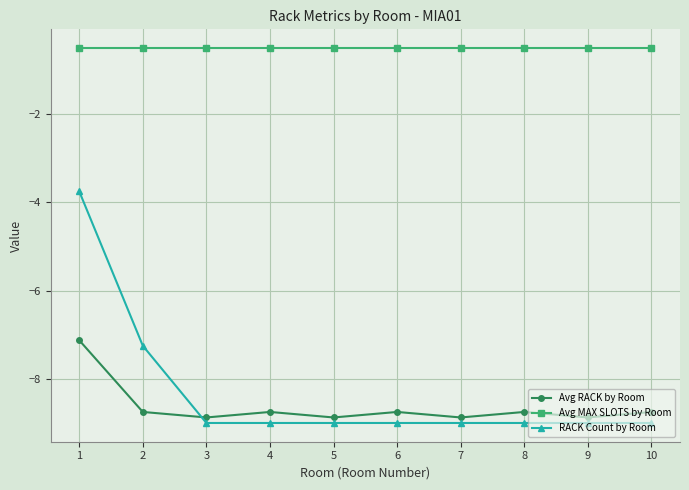

At which label does Avg RACK by Room first exceed -8?

1